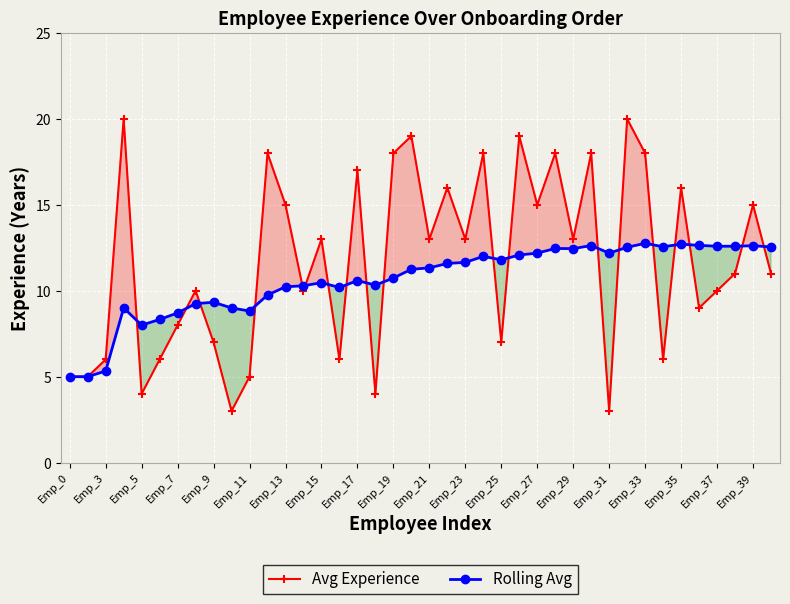

True or false: Avg Experience has a value of 18.0 at Emp_29.

False